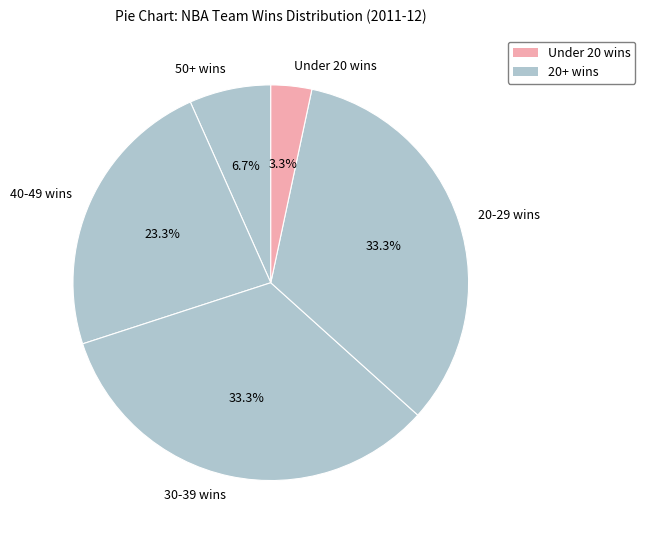

What is the smallest slice in the pie chart?

Under 20 wins